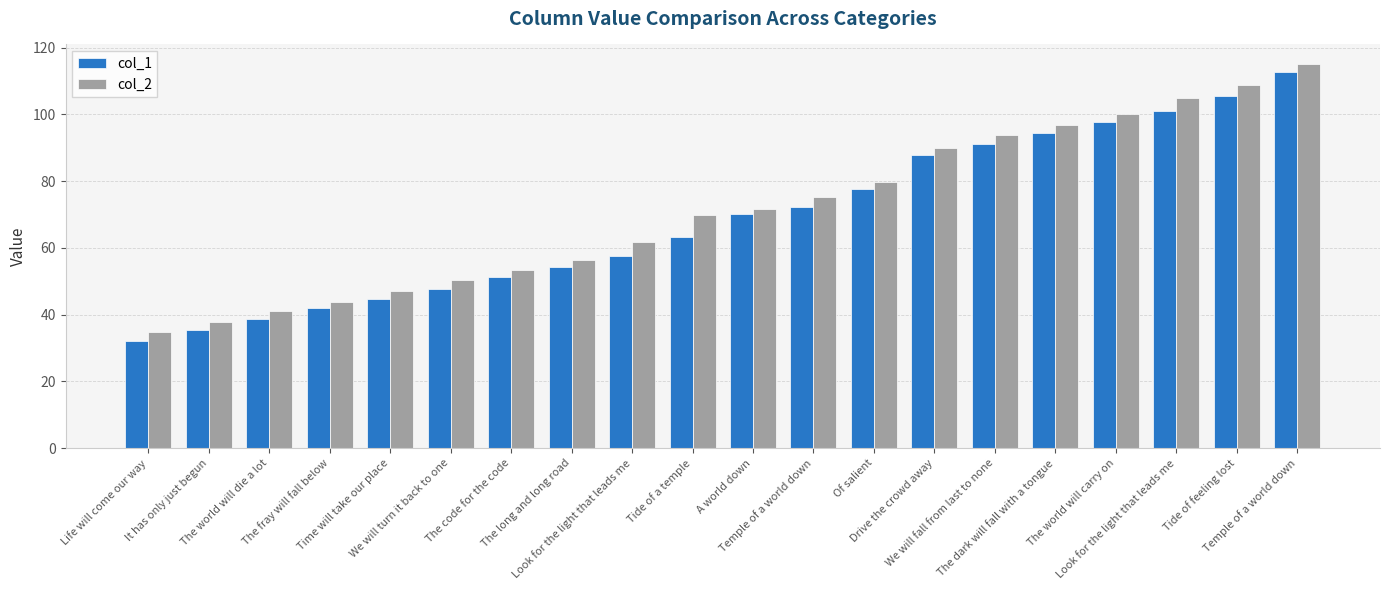

At which category does the chart reach its peak across all series?

Temple of a world down